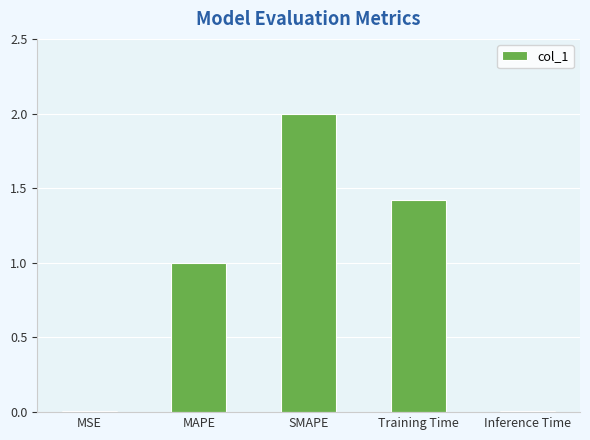

True or false: the data shows 1.0 at MAPE.

True